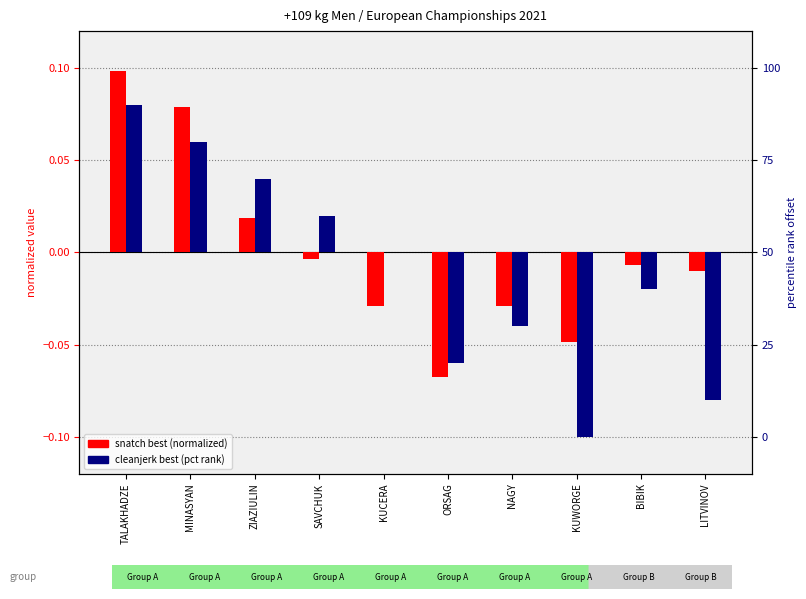

Between ZIAZIULIN and SAVCHUK, which series saw the biggest shift?

cleanjerk_best (pct rank)